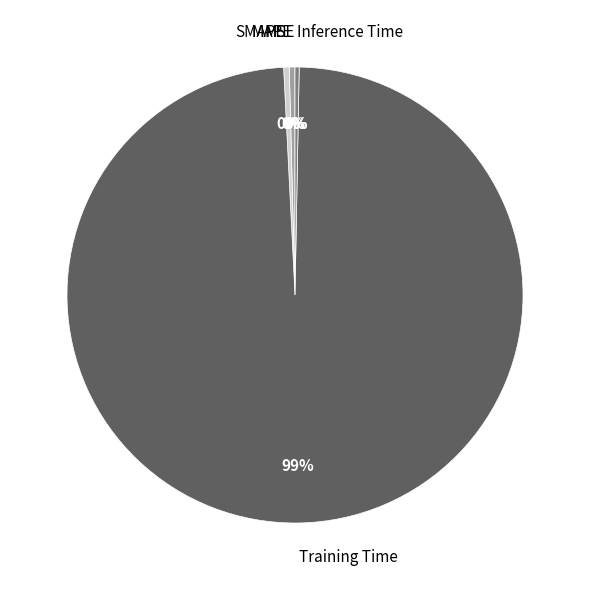

Does any single category account for the majority?

Yes